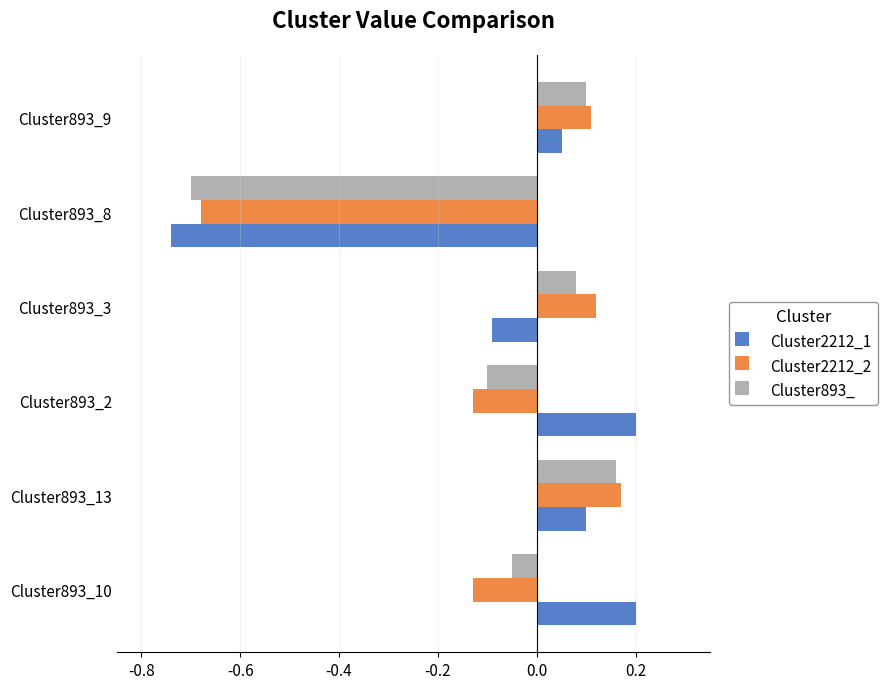

At how many categories does at least one series exceed 0?

5